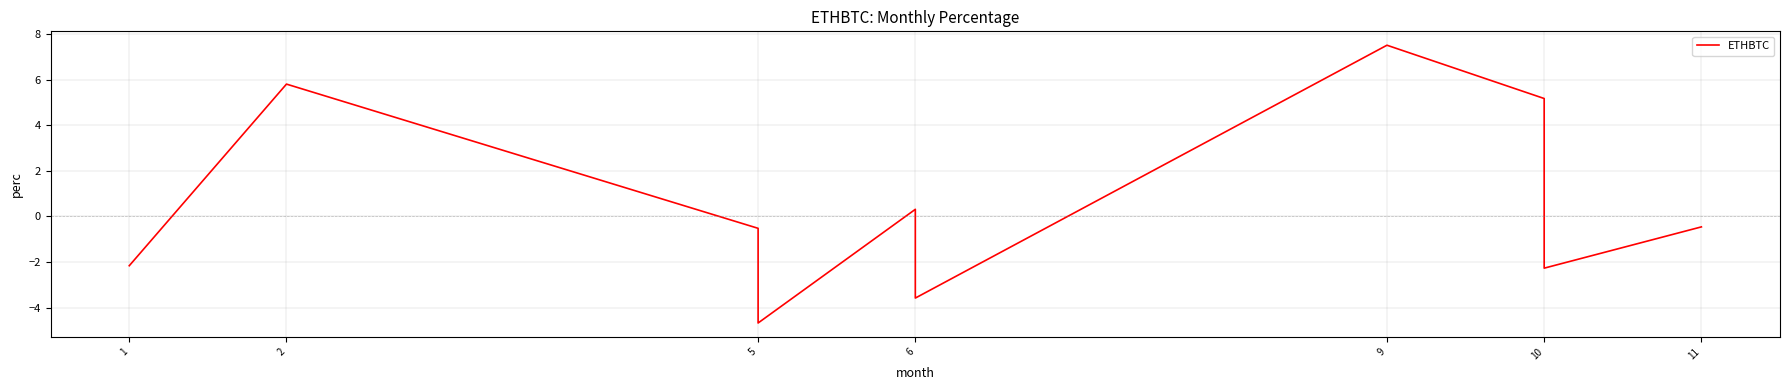

True or false: the data has more than 0 interior local peaks.

True